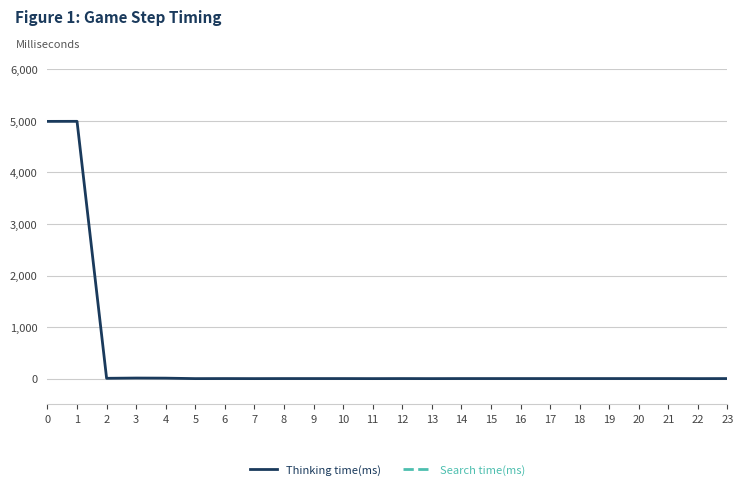

What is the greatest value displayed?

4992.0